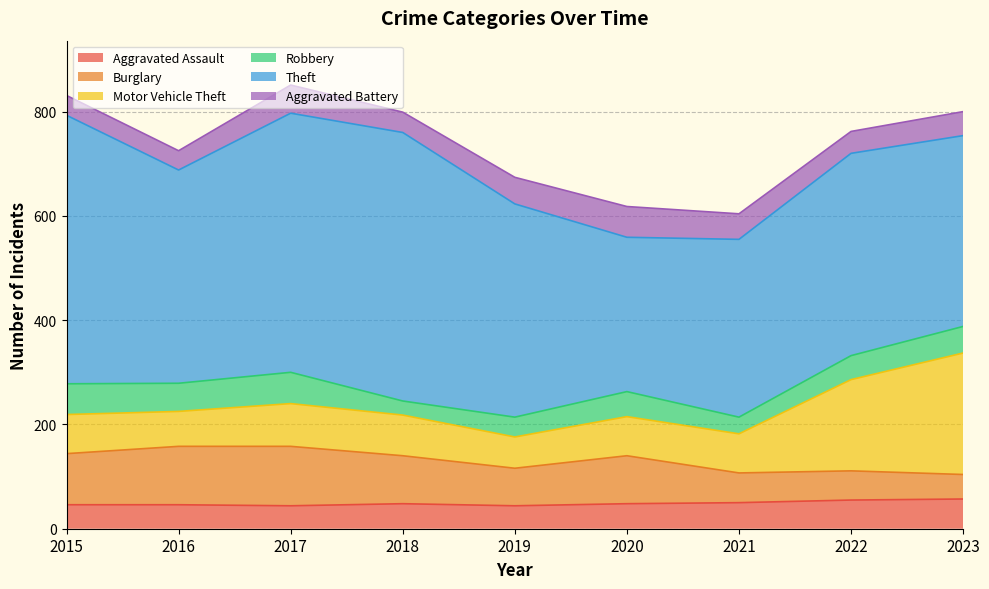

What is the maximum value for Aggravated Assault?

57